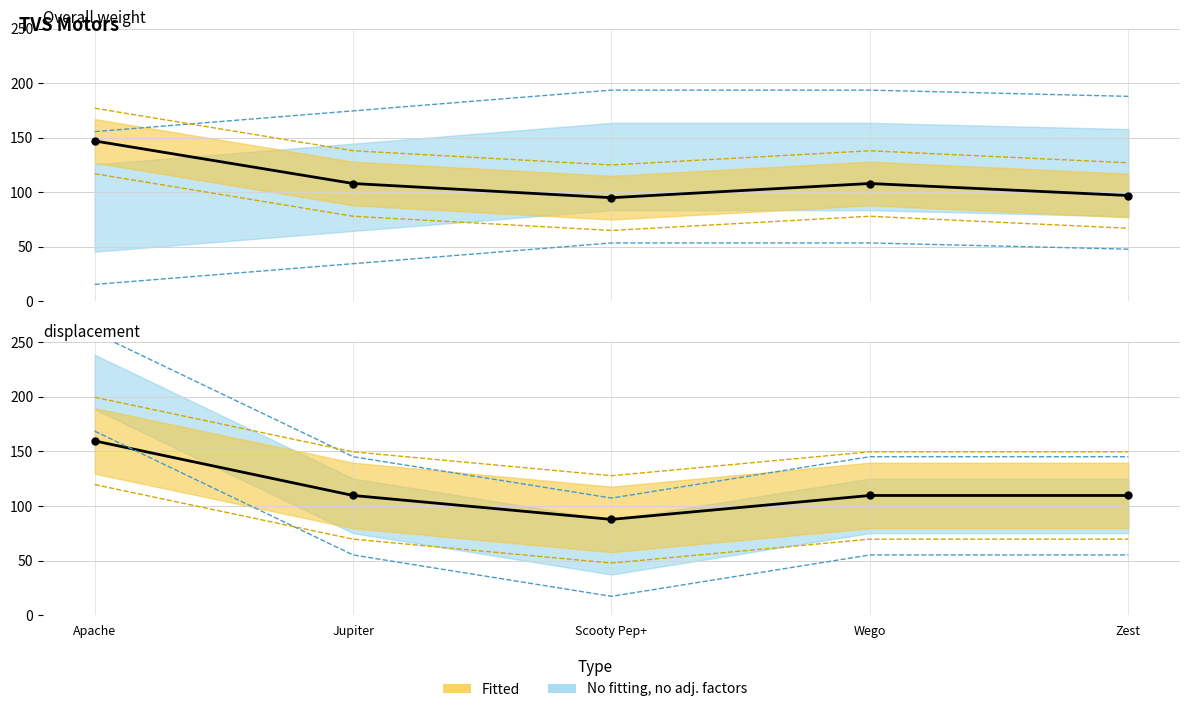

Between Jupiter and Wego, which series saw the biggest shift?

Fuel efficiency overall